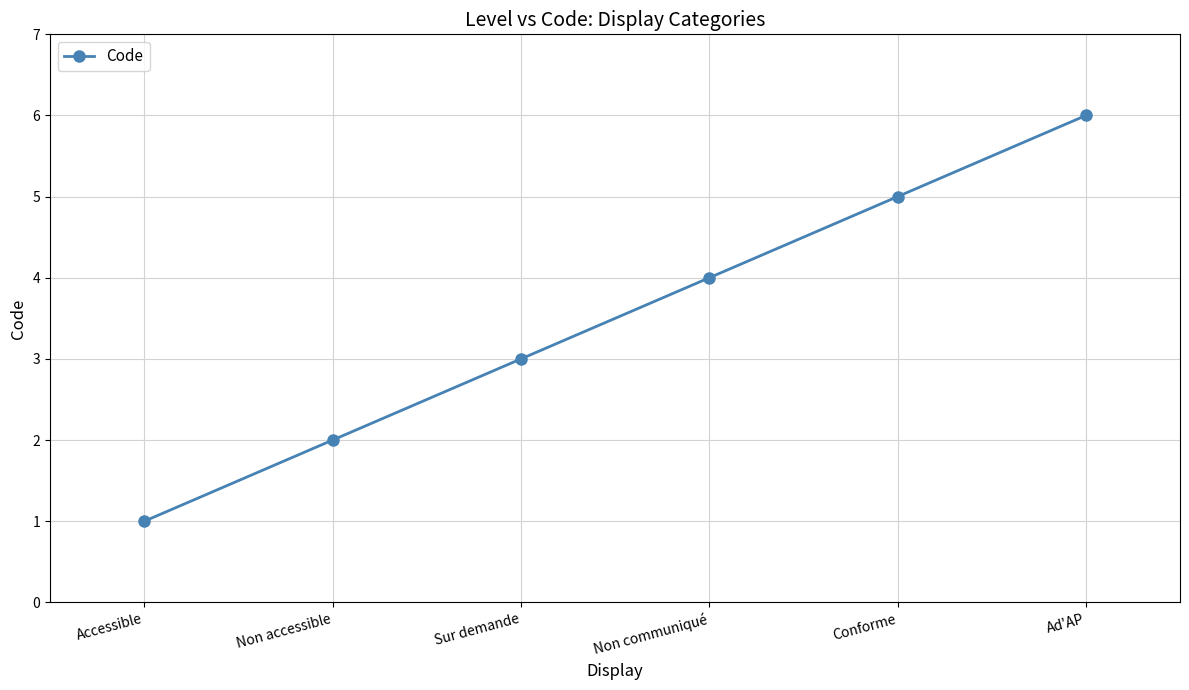

What is the smallest value displayed?

1